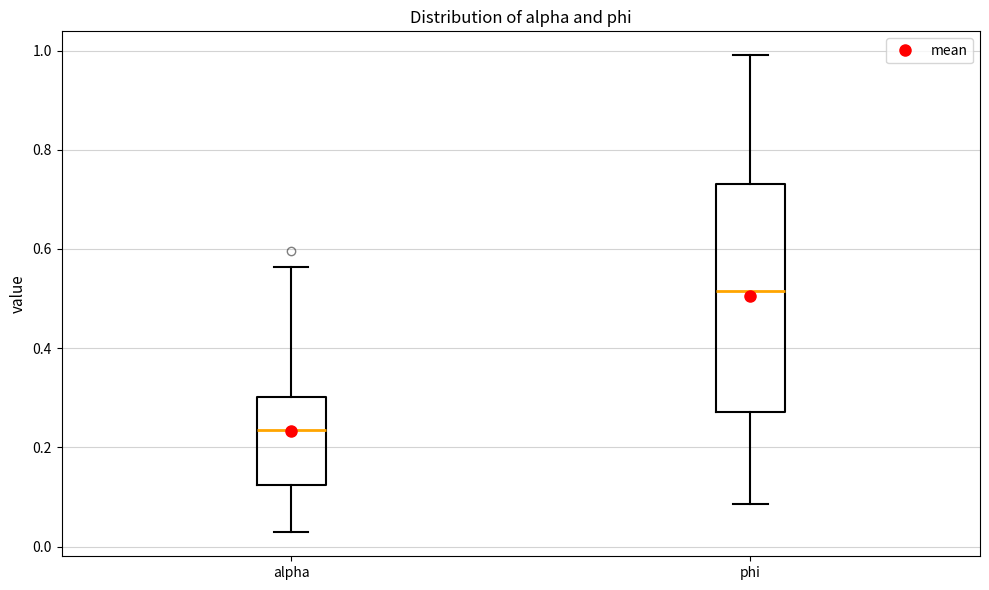

Which box's median line is the lowest?

alpha